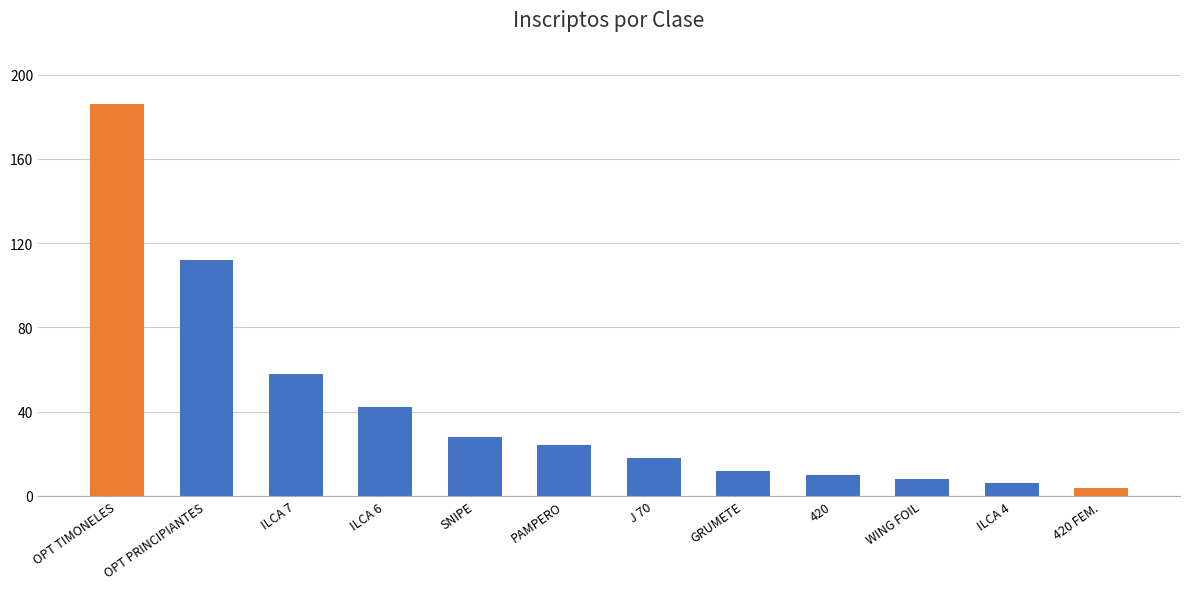

List the labels in order of value, largest first.

OPT TIMONELES, OPT PRINCIPIANTES, ILCA 7, ILCA 6, SNIPE, PAMPERO, J 70, GRUMETE, 420, WING FOIL, ILCA 4, 420 FEM.